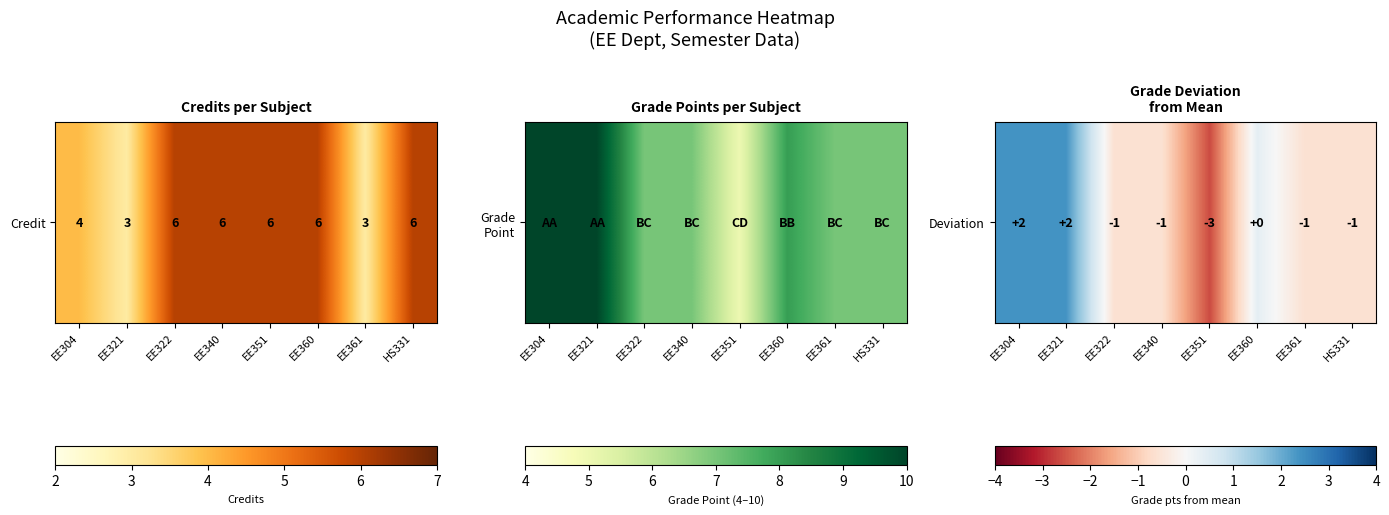

Reading left to right, transcribe all the data shown in this chart.

2.4	2.4	-0.6	-0.6	-2.6	0.4	-0.6	-0.6